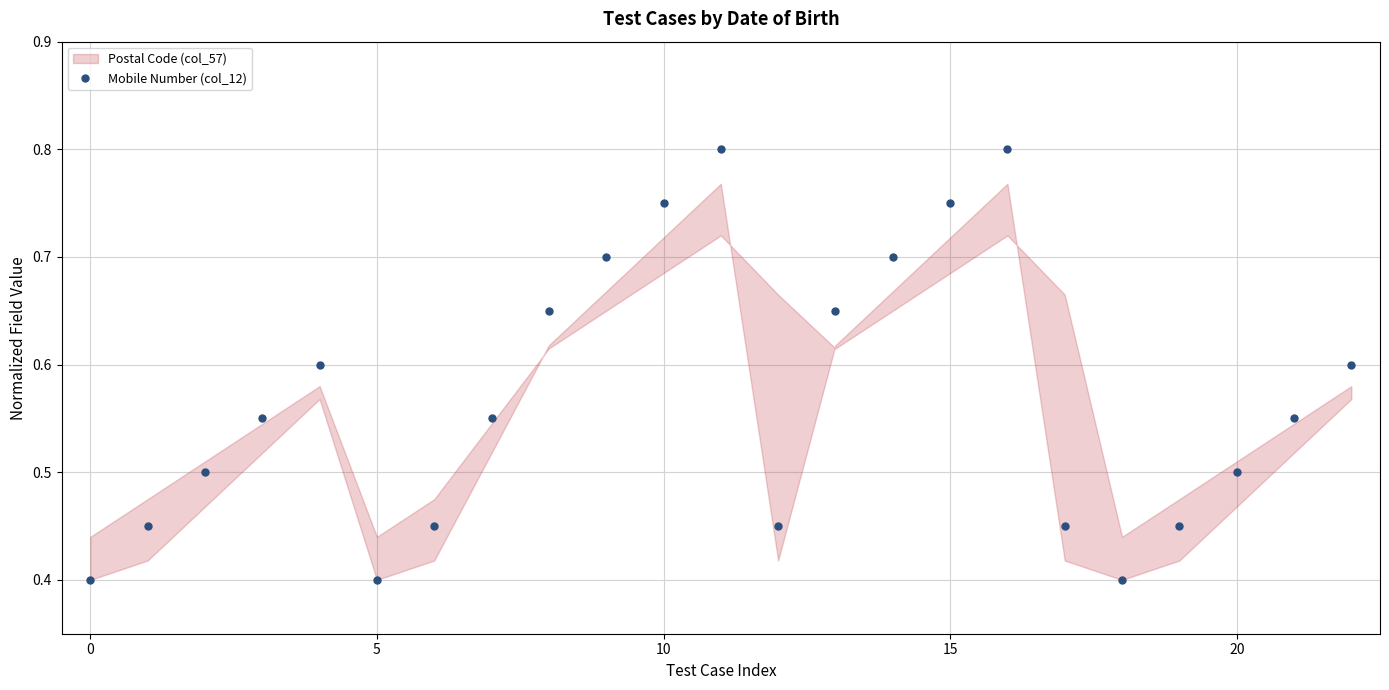

How many interior local valleys (lower than both neighbors) does the data have?

3